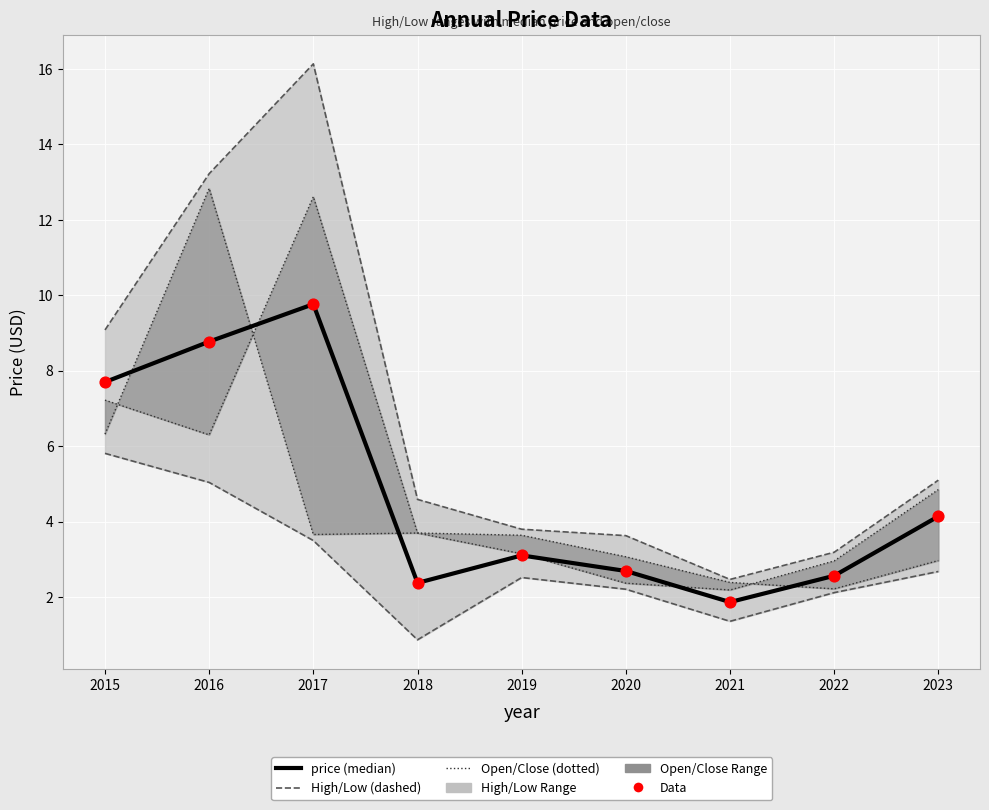

At which category is the sum across all series the highest?

2017